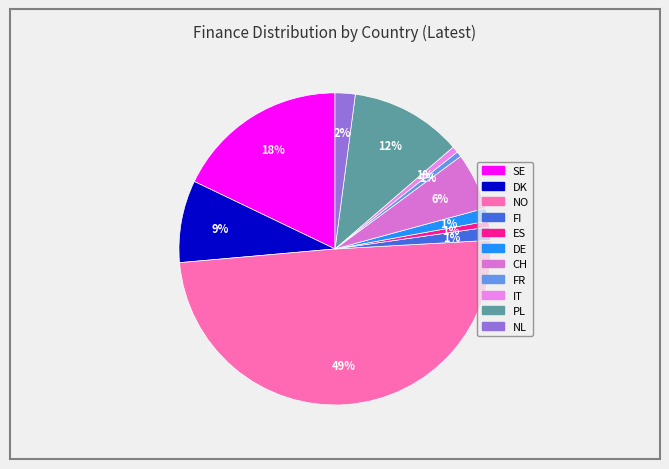

Count the number of slices in the pie.

11